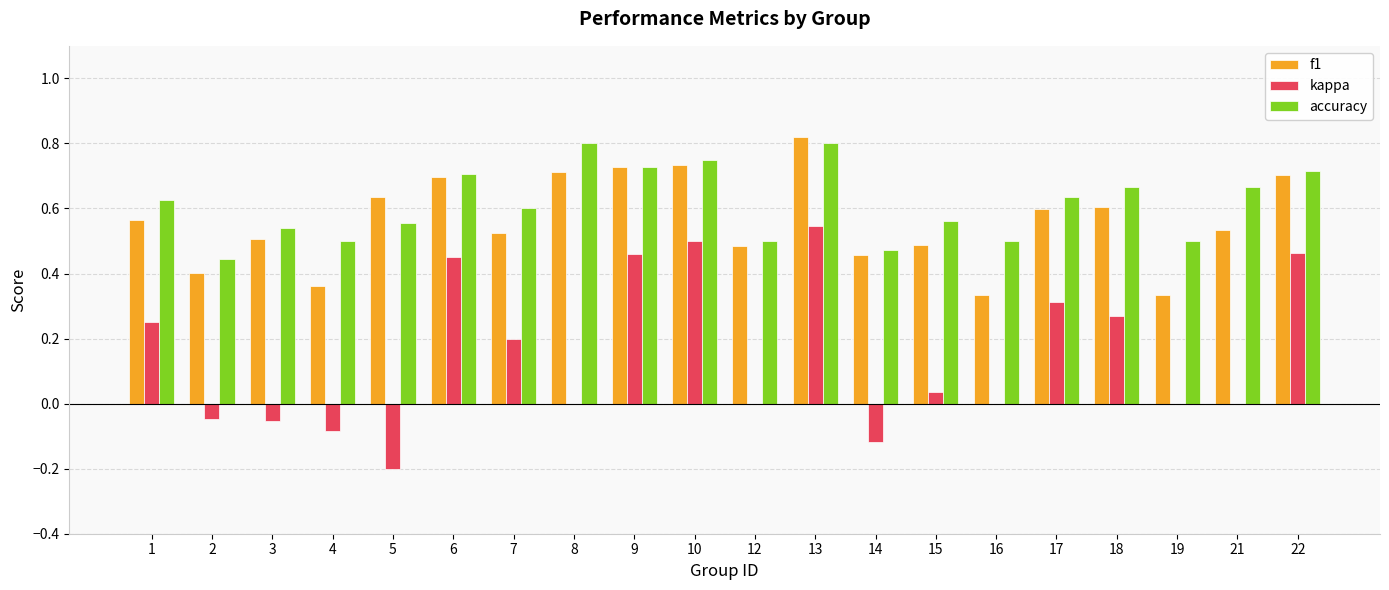

Is the value of accuracy at 2 greater than the value of kappa at 22?

No